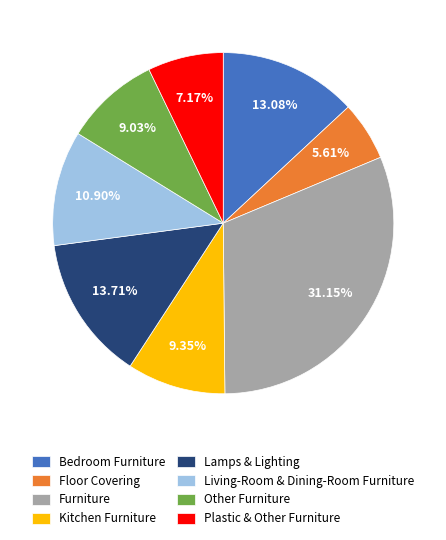

Is there a majority slice in this chart?

No